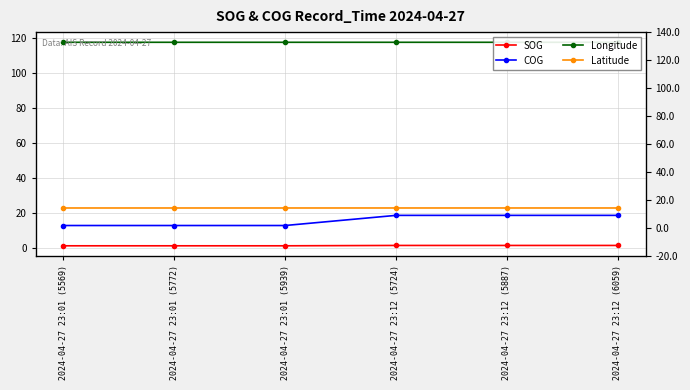

The Latitude series shows 22.9 at 2024-04-27 23:12 (6059). True or false?

True